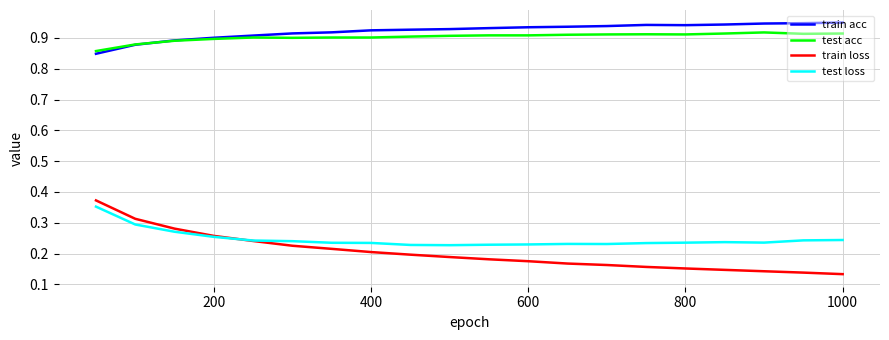

True or false: train acc and train loss intersect in this chart.

False